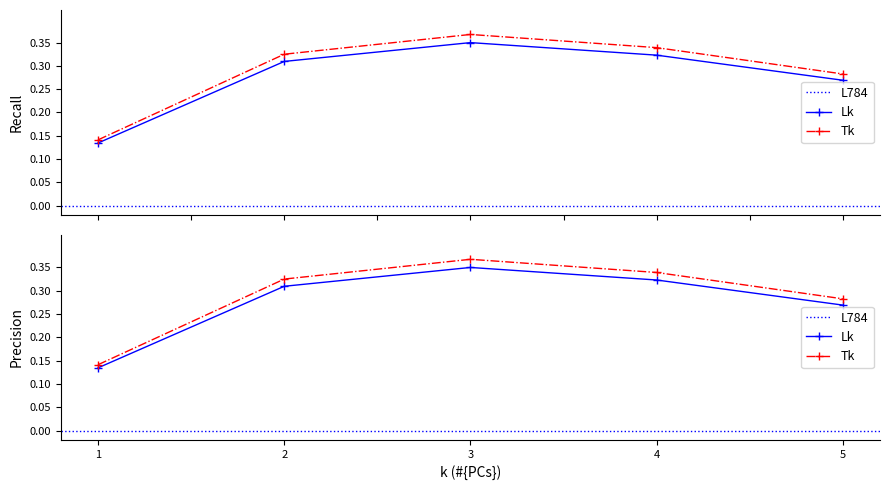

Rank the categories by value from highest to lowest.

3, 4, 2, 5, 1